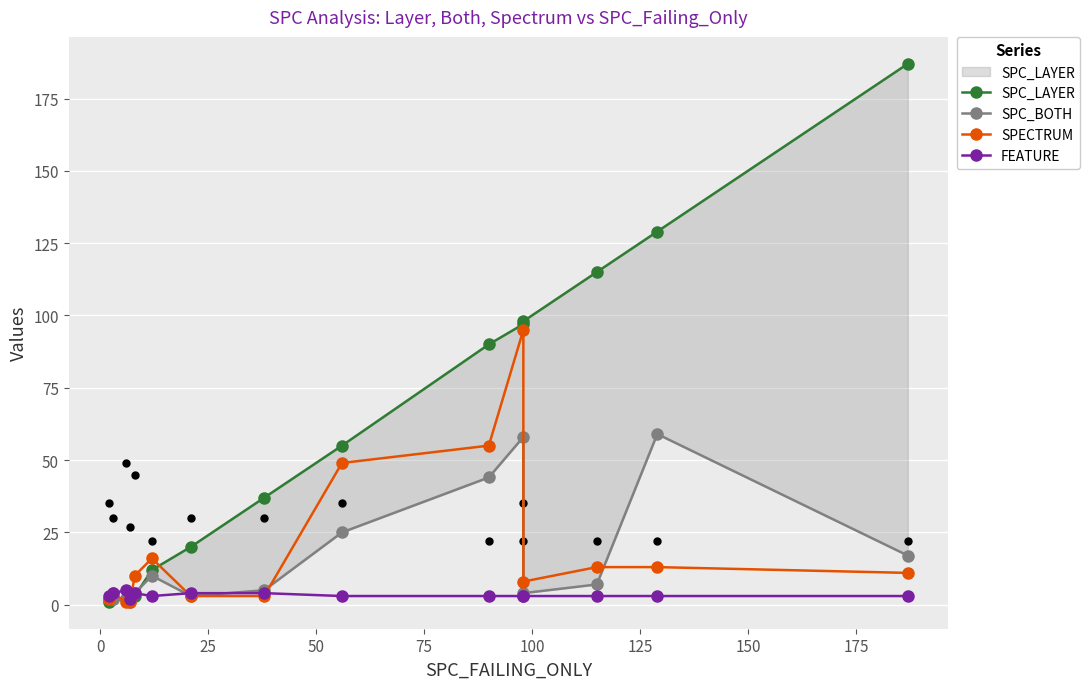

Which series reaches the minimum Y coordinate?

SPC_LAYER